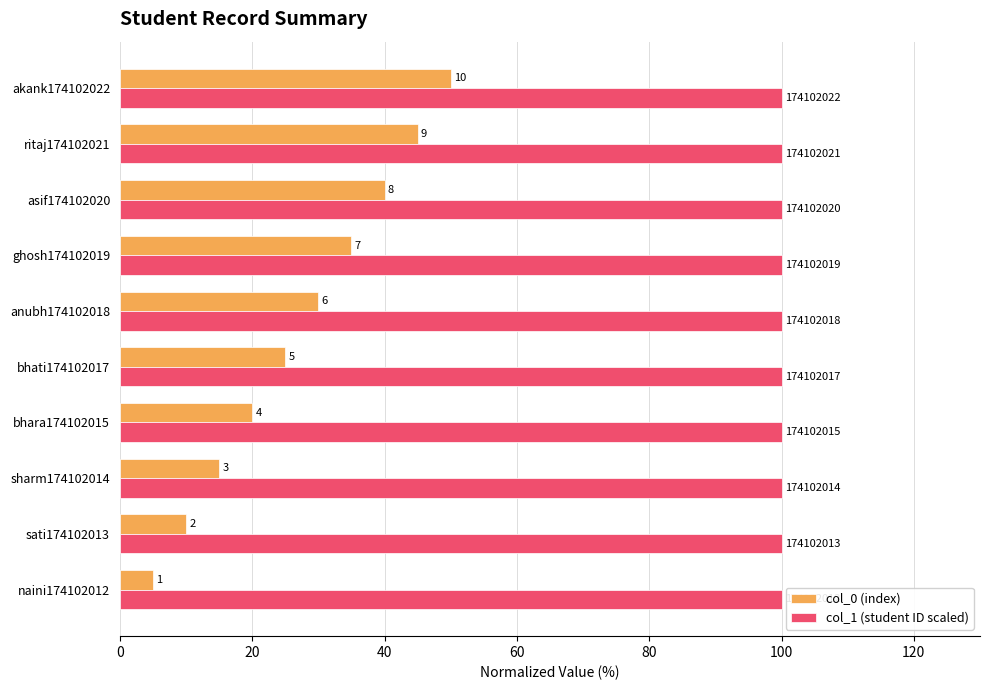

What are all the series names shown in the legend?

col_0 (index), col_1 (student ID scaled)